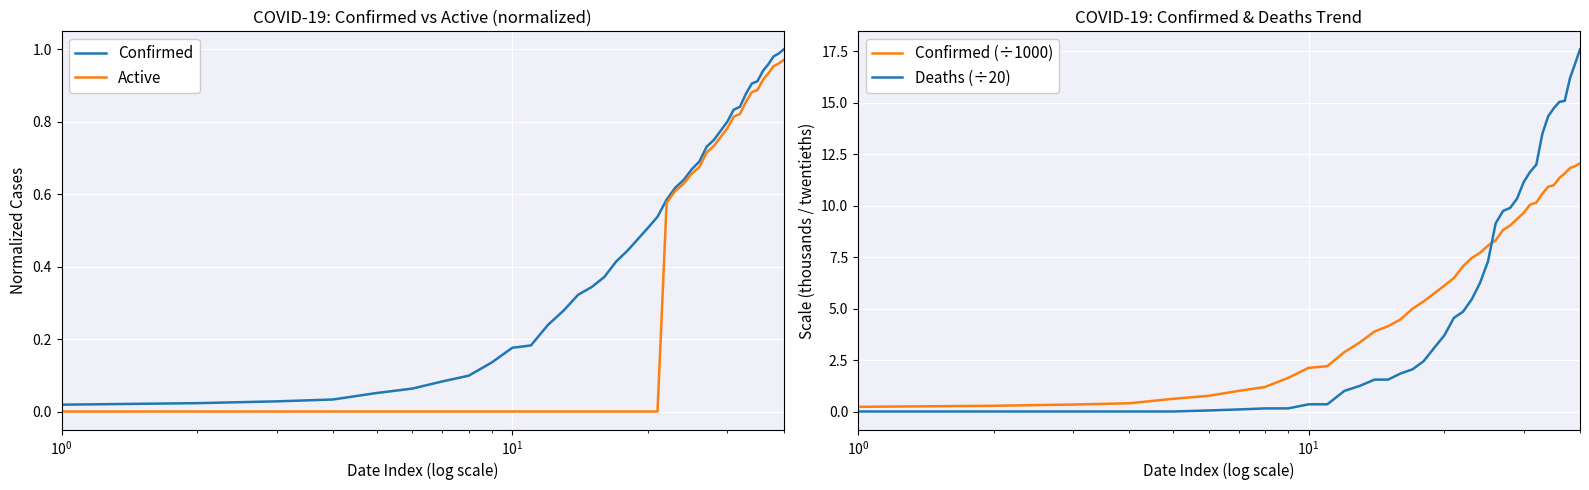

Which series ends up on top after the final intersection of Deaths (÷20) and Confirmed (÷1000)?

Deaths (÷20)